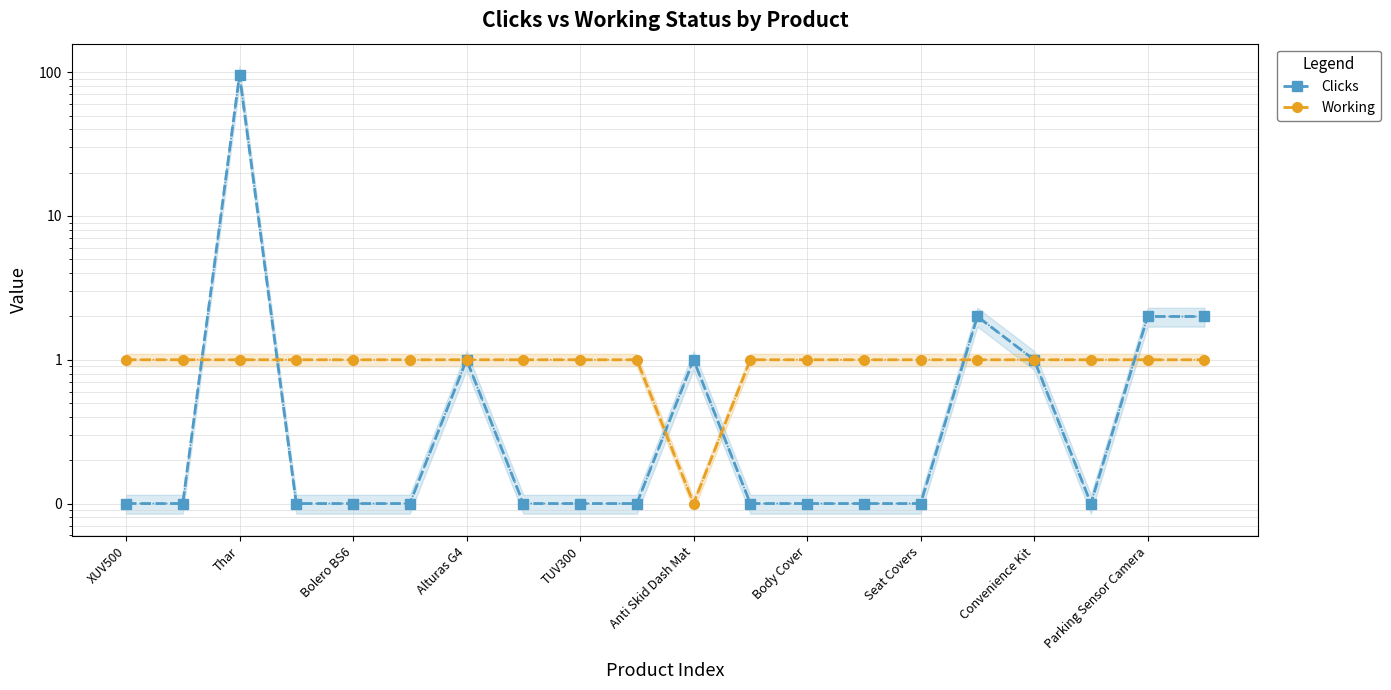

How many interior local valleys does the Clicks series have?

1